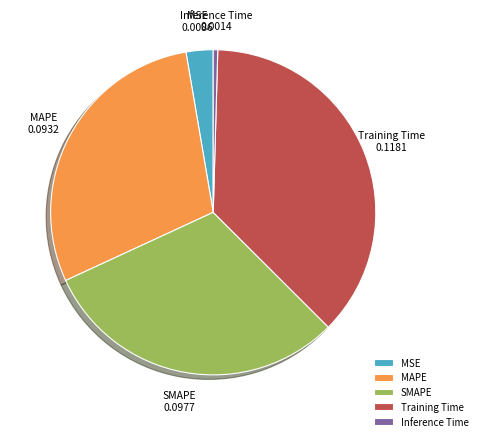

Which category has the biggest portion of the pie?

Training Time